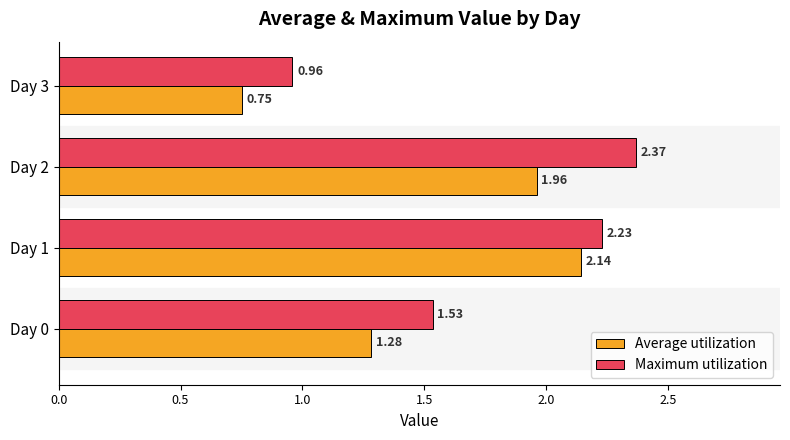

What is the sum of all Average utilization values?

6.1